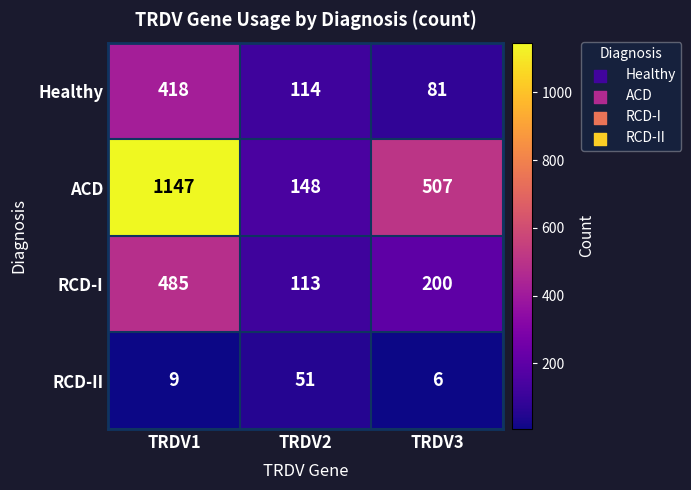

Which category has the highest value across all series?

TRDV1